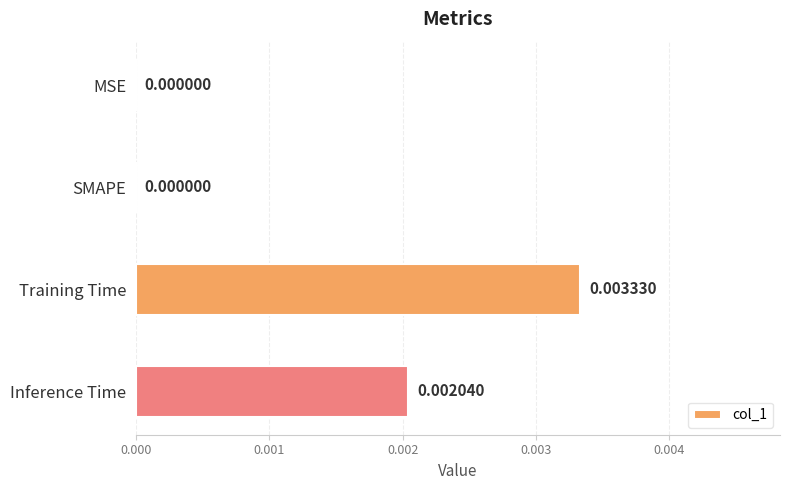

Between Training Time and MSE, which is larger?

Training Time